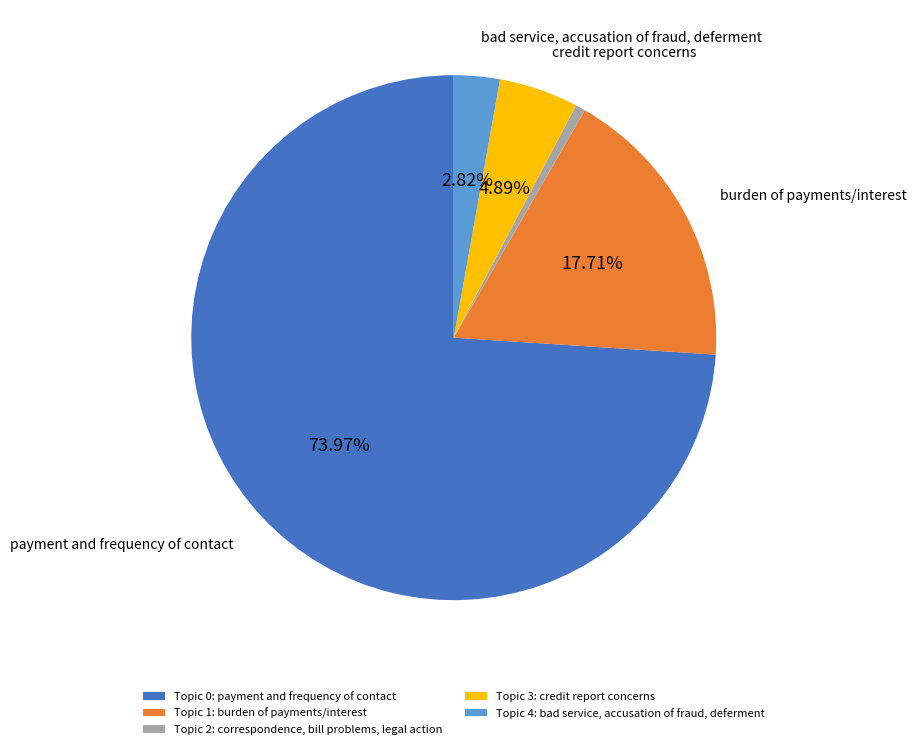

Between Topic 3: credit report concerns and Topic 2: correspondence, bill problems, legal action, which is larger?

Topic 3: credit report concerns